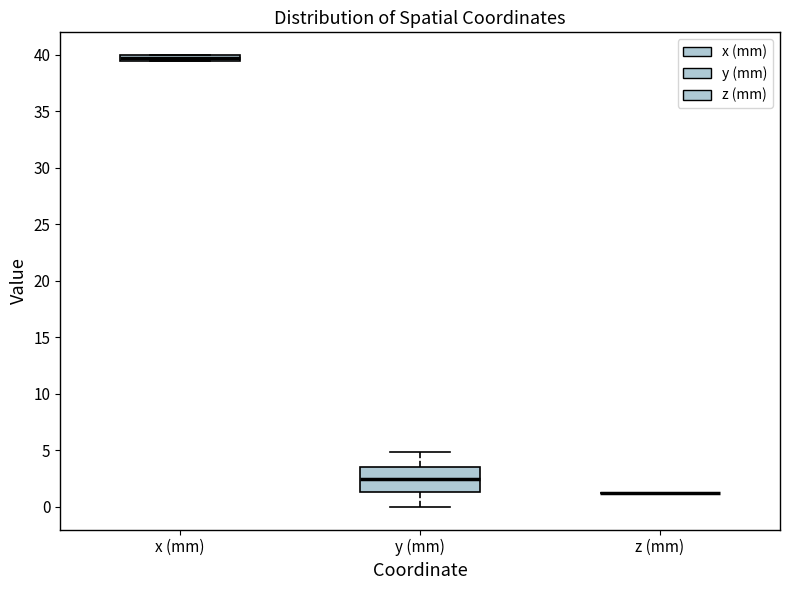

Comparing the boxes themselves (not the whiskers), which one is the tallest?

y (mm)